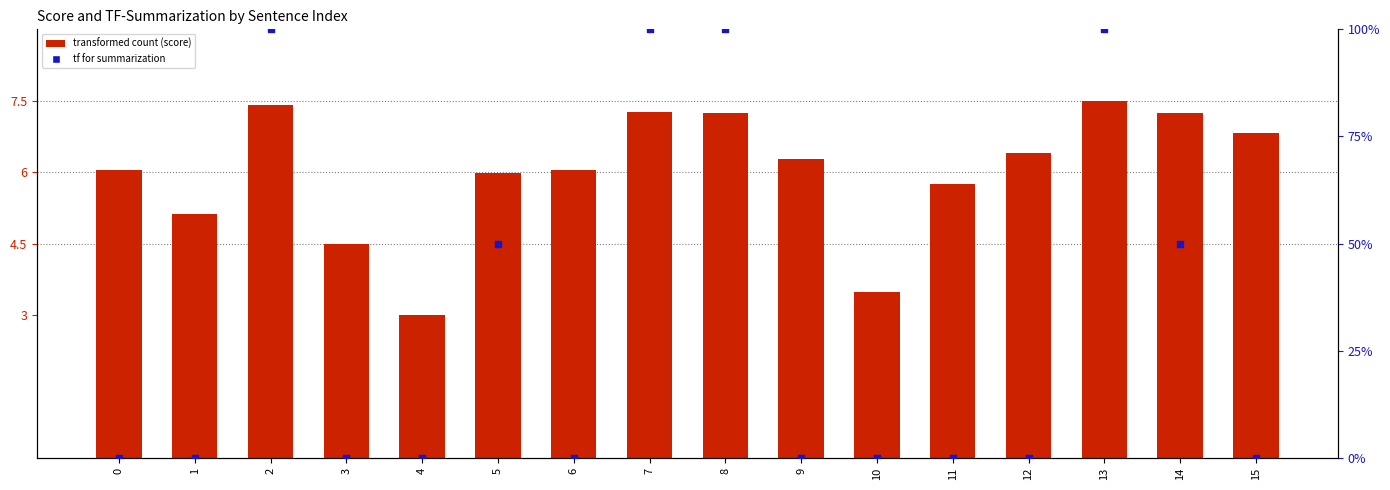

Which series reaches the maximum Y coordinate?

tf for summarization (percentile)